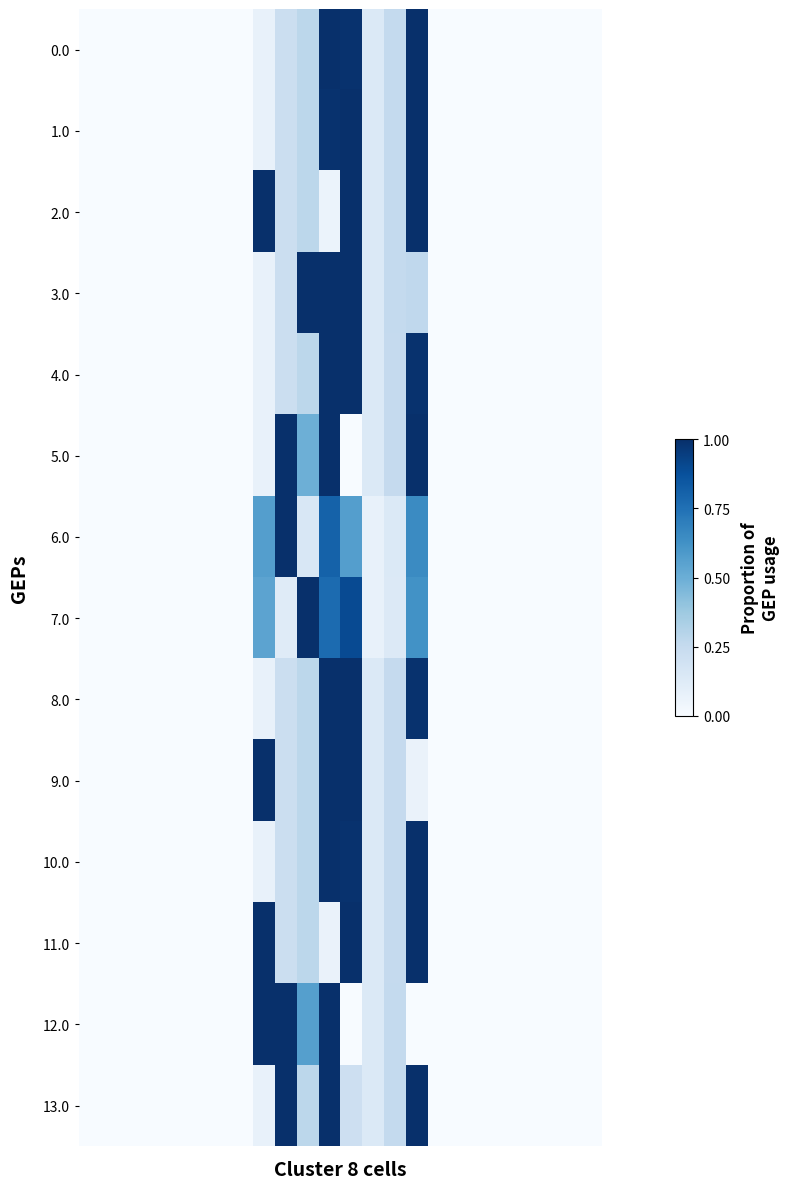

What is the maximum value shown in the chart?

1.0